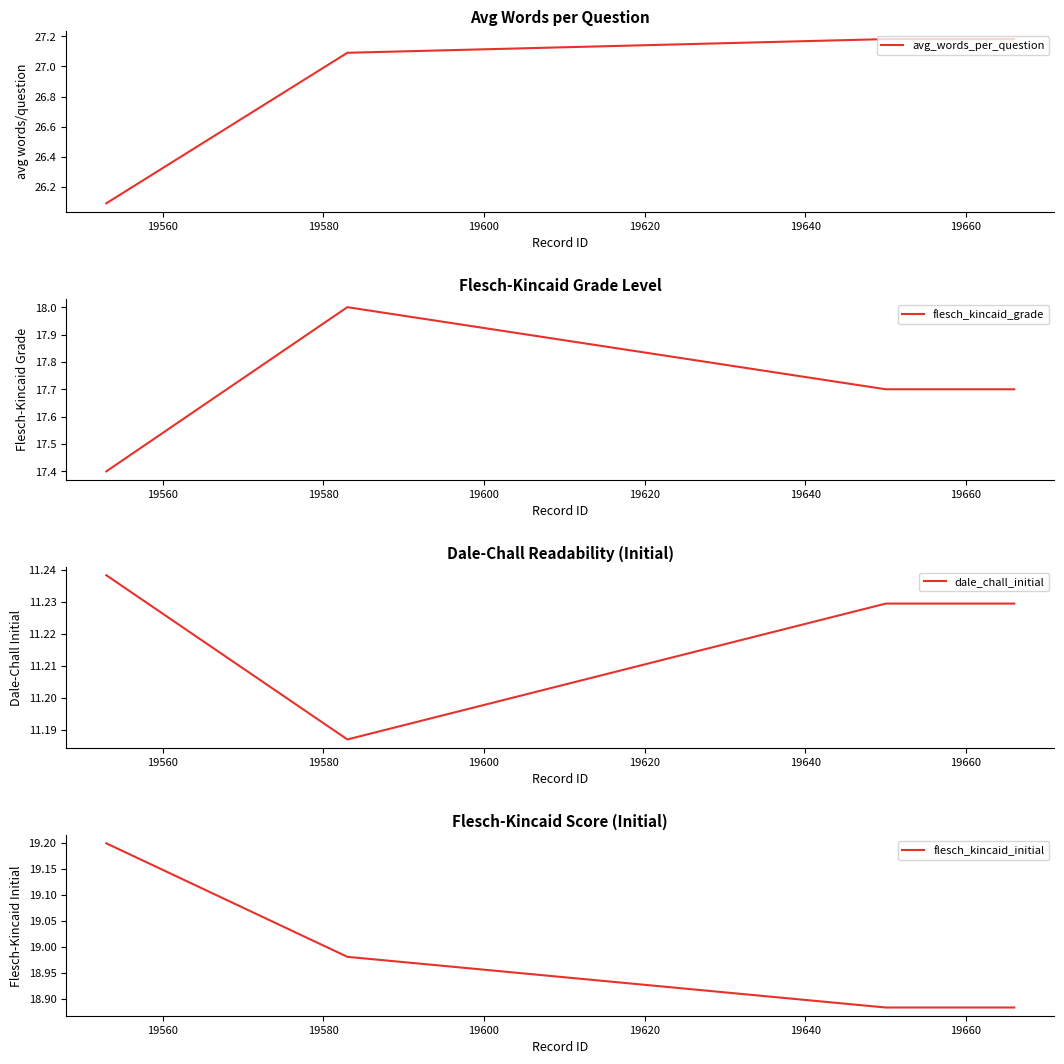

In flesch_kincaid_grade, how many points are higher than both neighbors (excluding endpoints)?

1